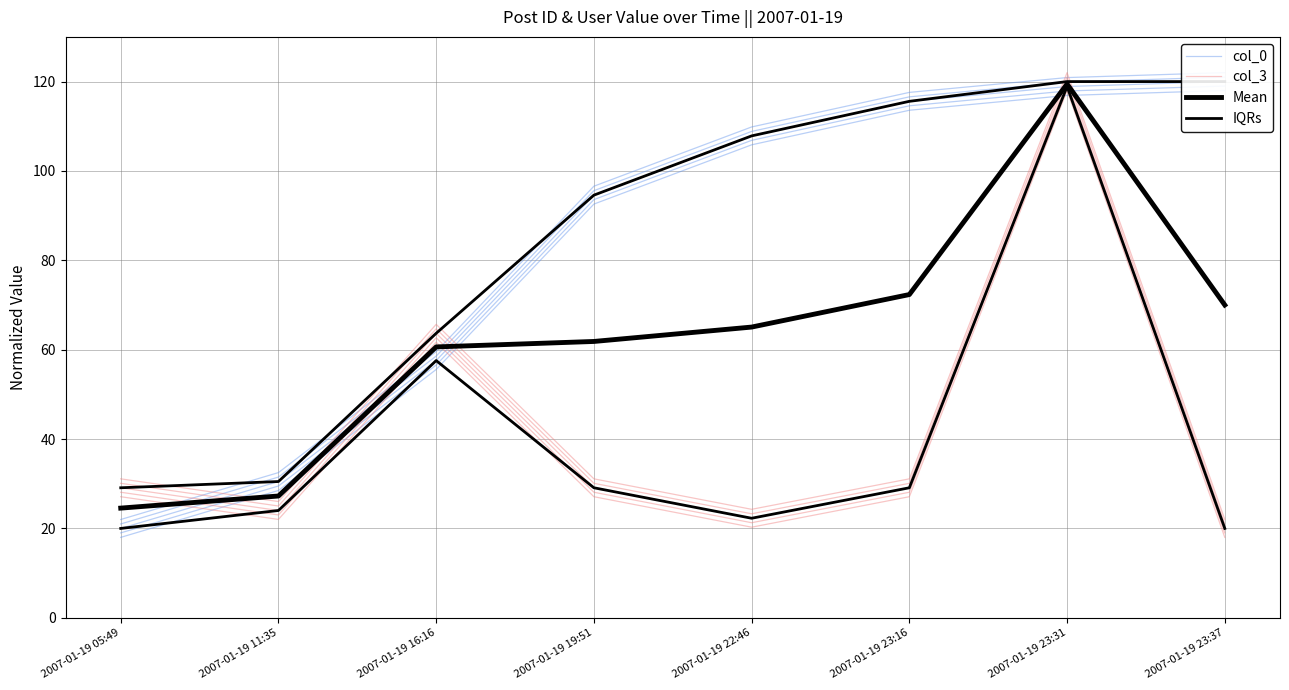

At how many categories does at least one series exceed 43?

6